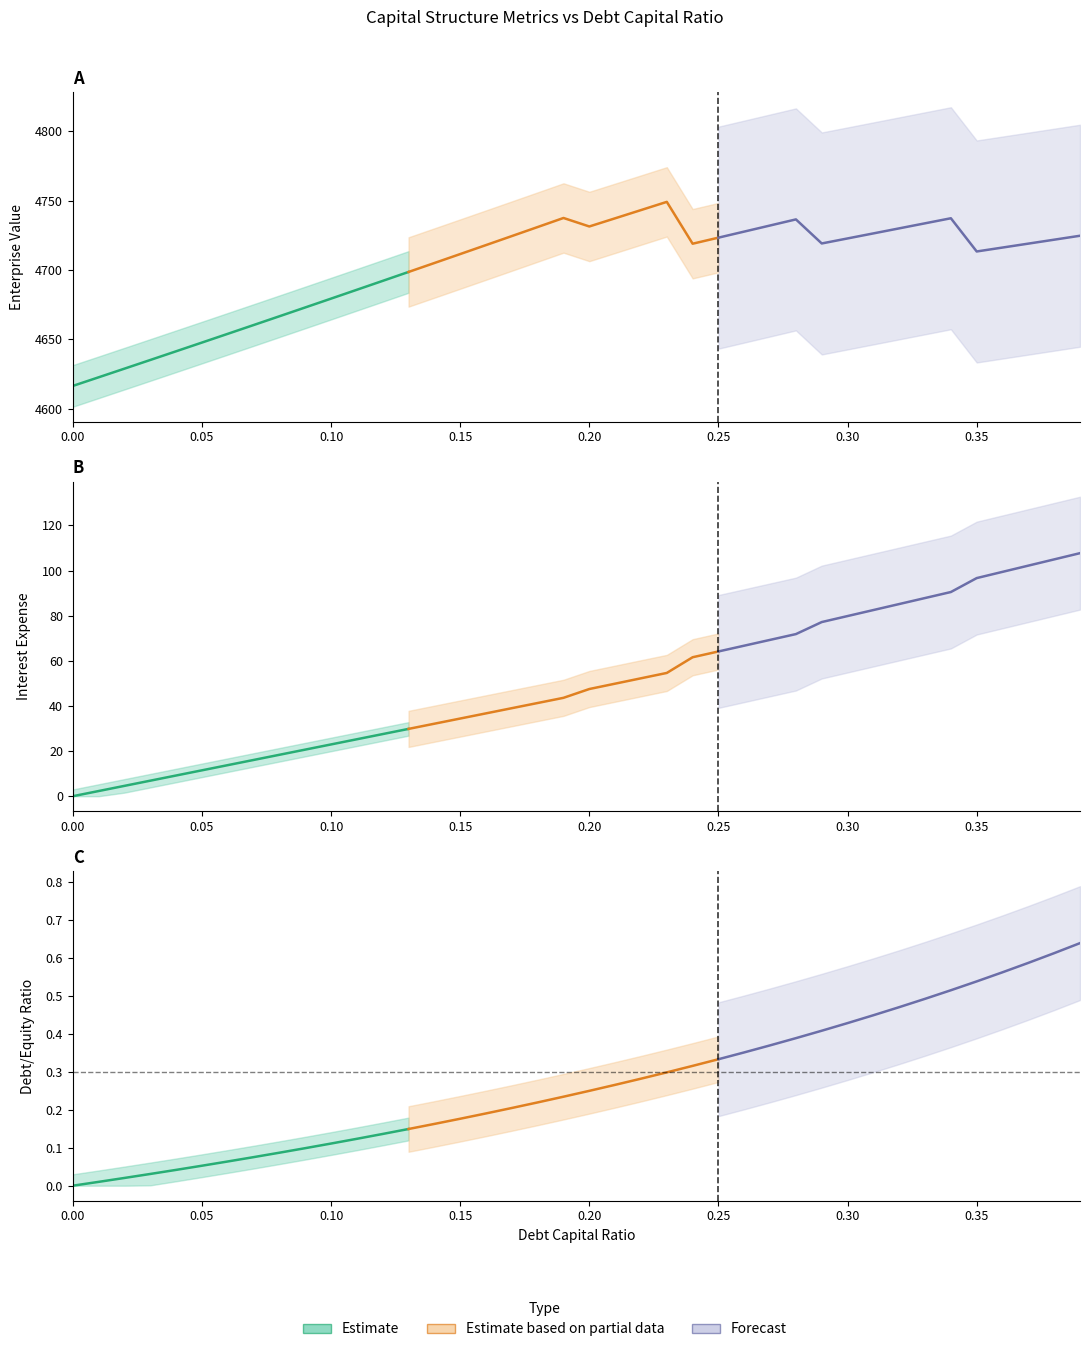

Which category has the highest value in the enterprise_value series?

0.23